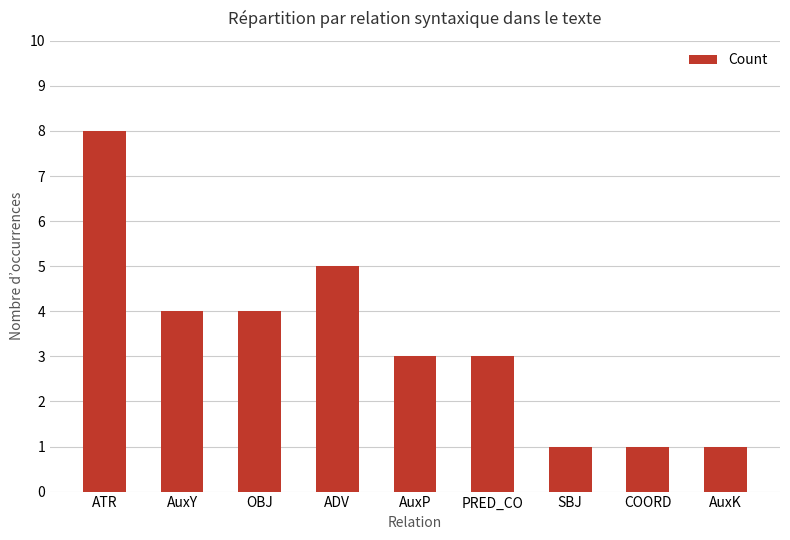

How many series are shown in this chart?

1